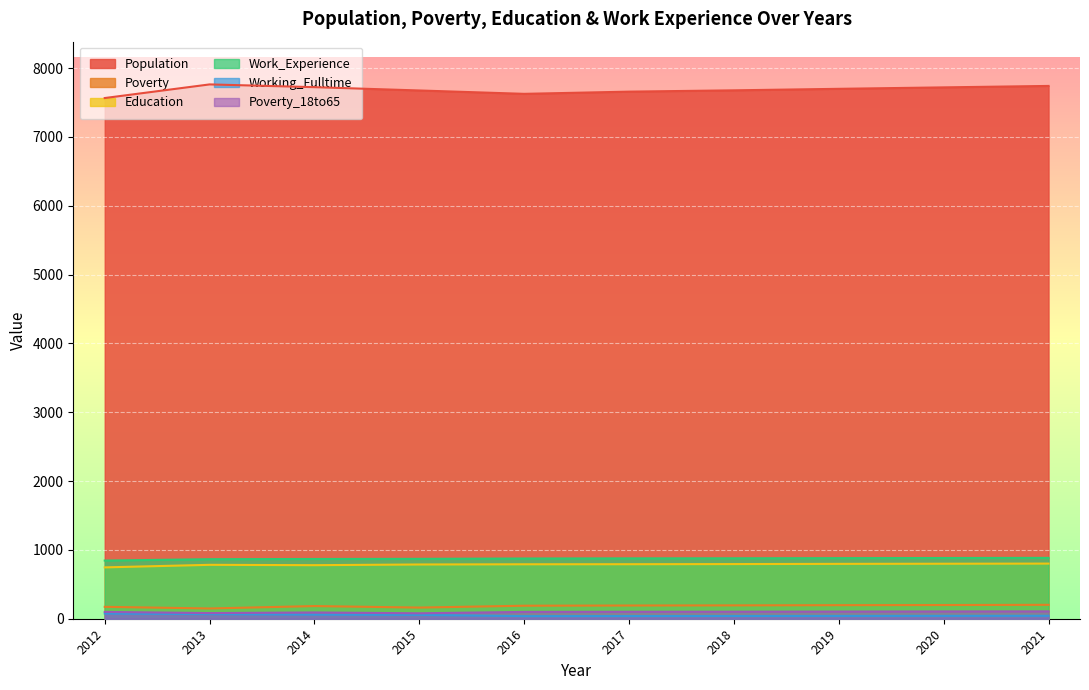

Which label corresponds to the largest value in the chart?

2013